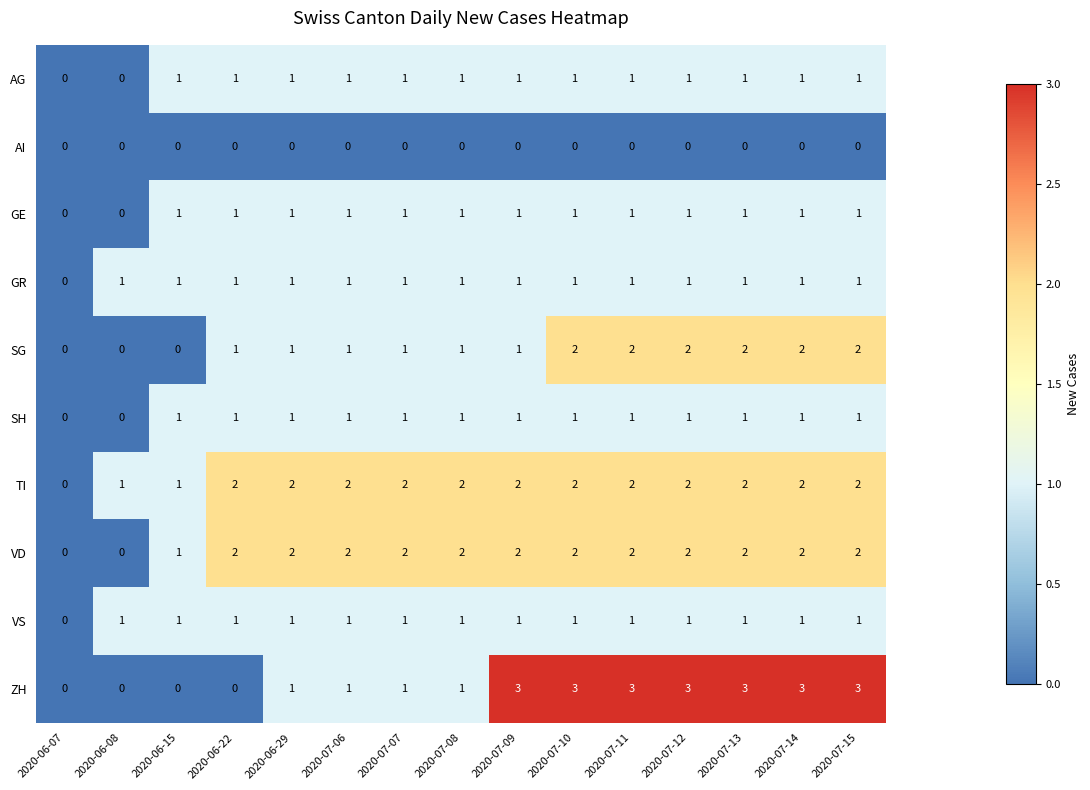

Is the value of VS at 2020-07-09 greater than the value of TI at 2020-07-10?

No